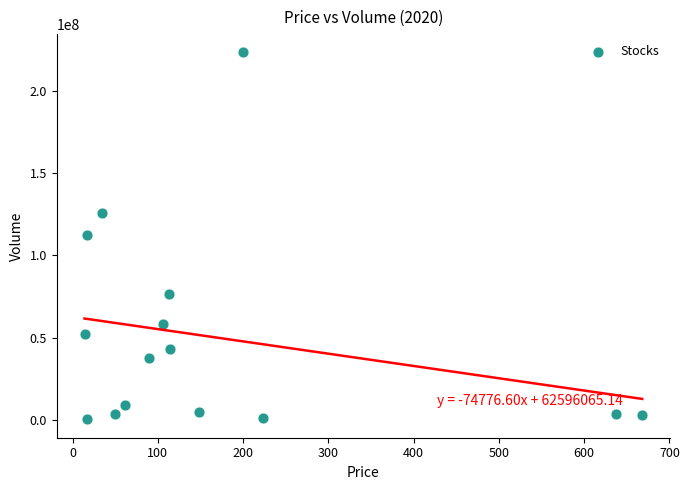

What is the range of Y values (max minus min)?

223232350